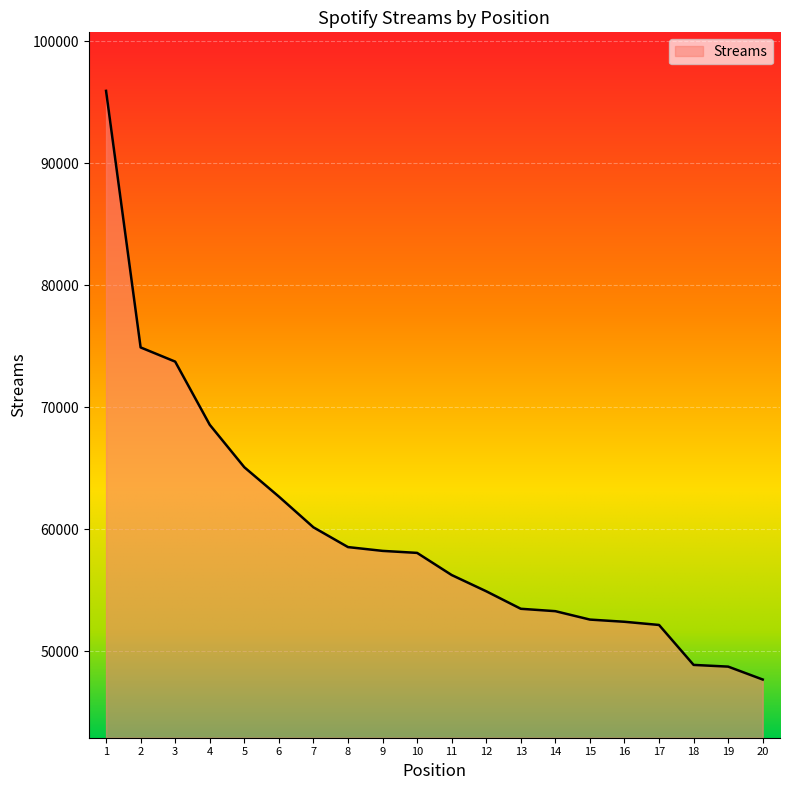

What is the greatest value displayed?

95932